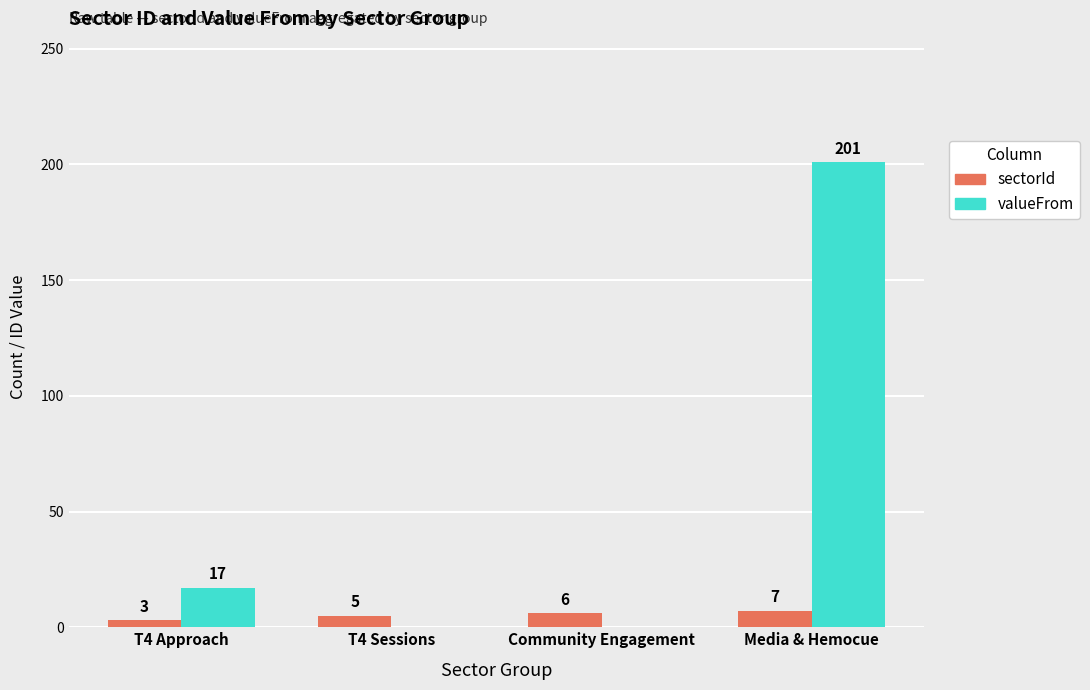

Where is sectorId nearest to the value 5?

T4 Sessions